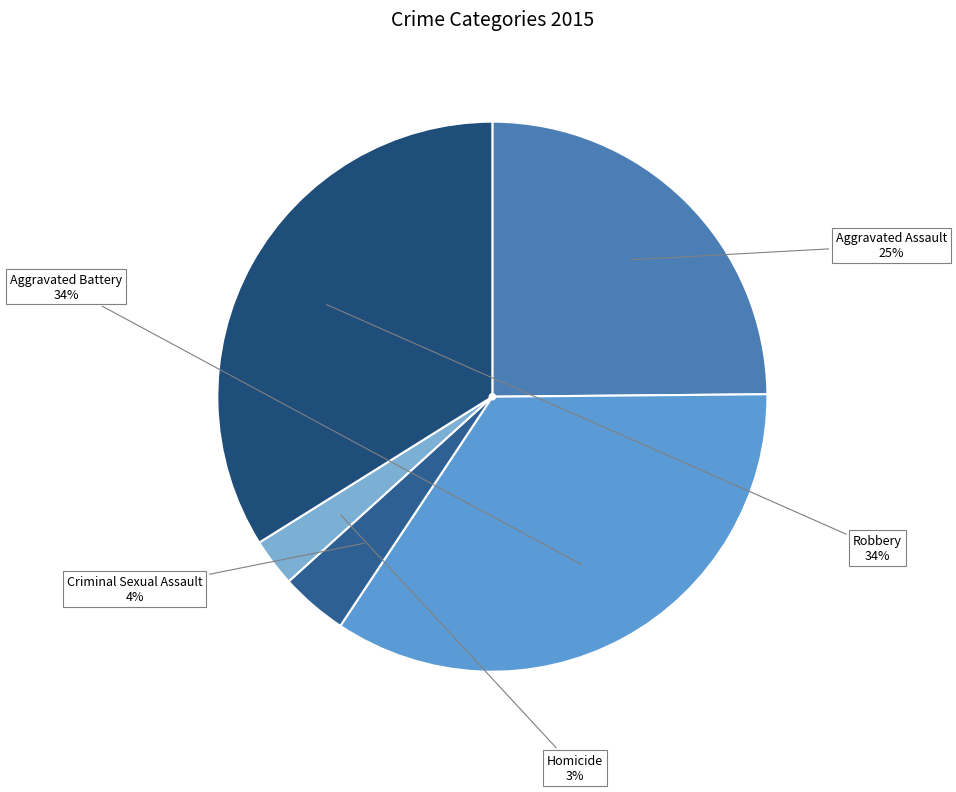

Do Robbery and Criminal Sexual Assault together represent more than half of the pie?

No